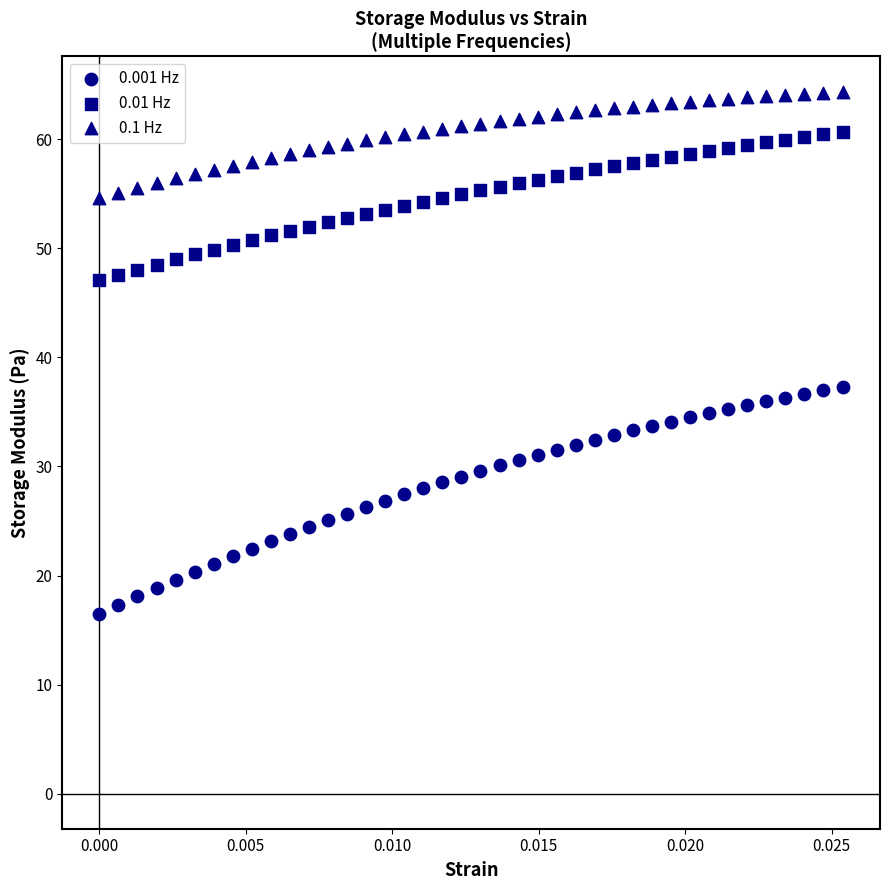

How many data points are displayed?

120